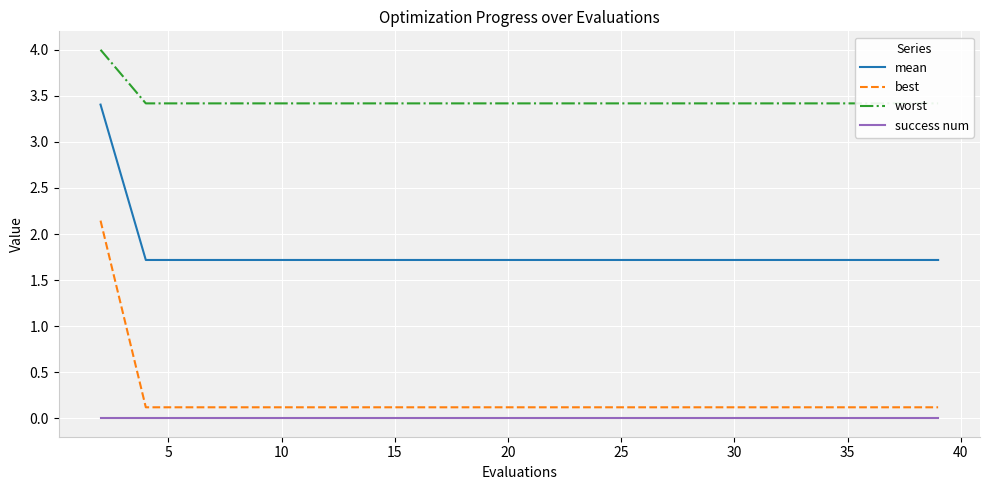

True or false: success num and best cross at least once.

False